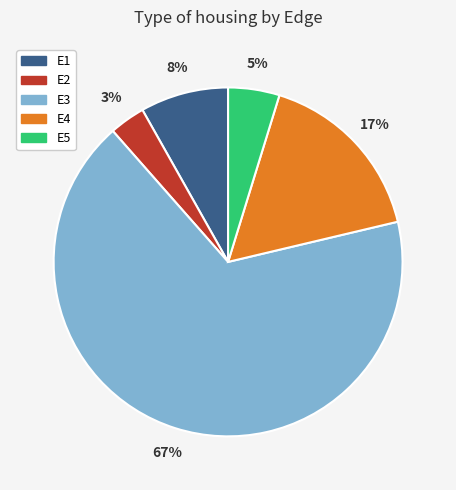

Combined, do E4 and E2 account for over 50%?

No